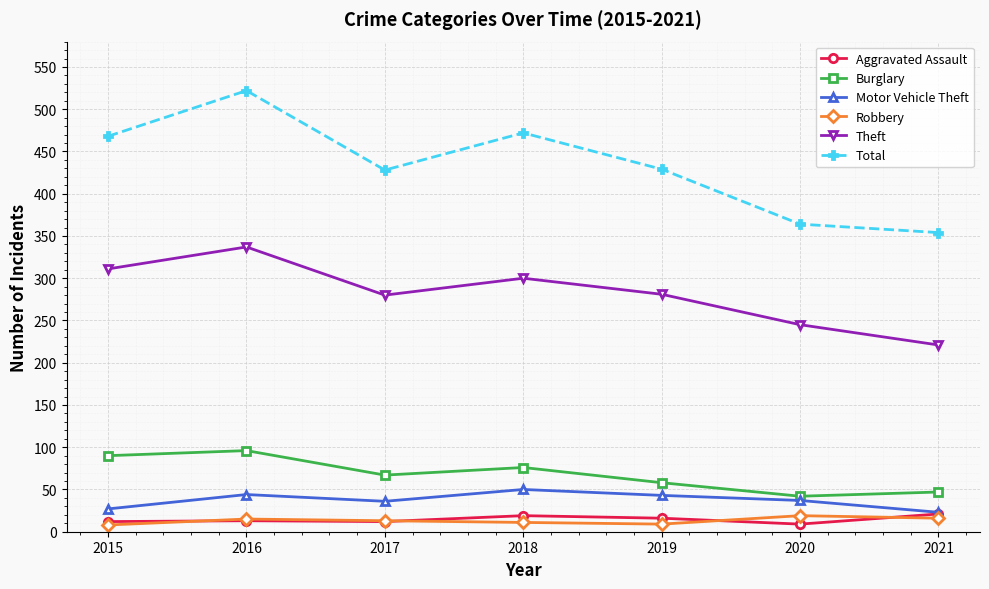

What is the spread (max minus min) of values at 2015?

460